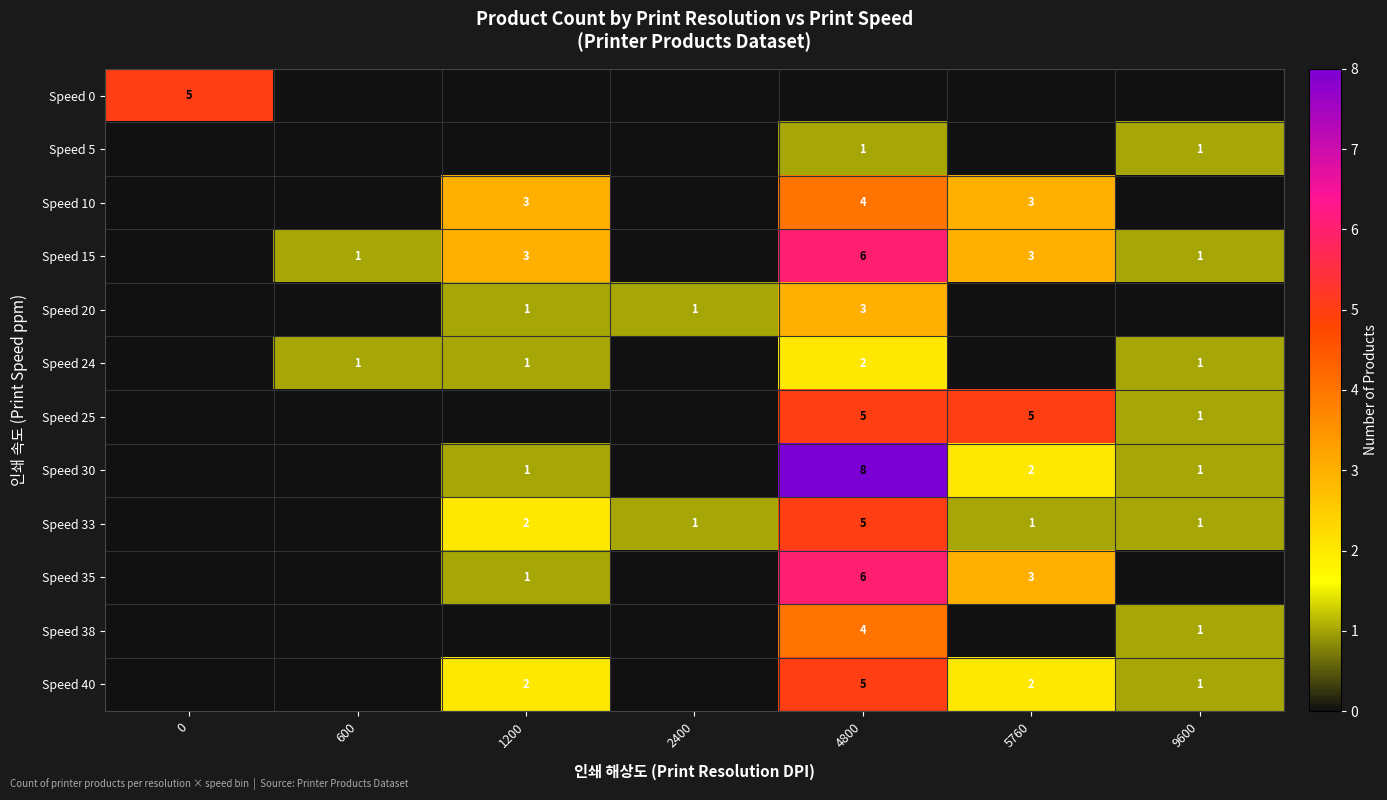

How many series are shown in this chart?

12